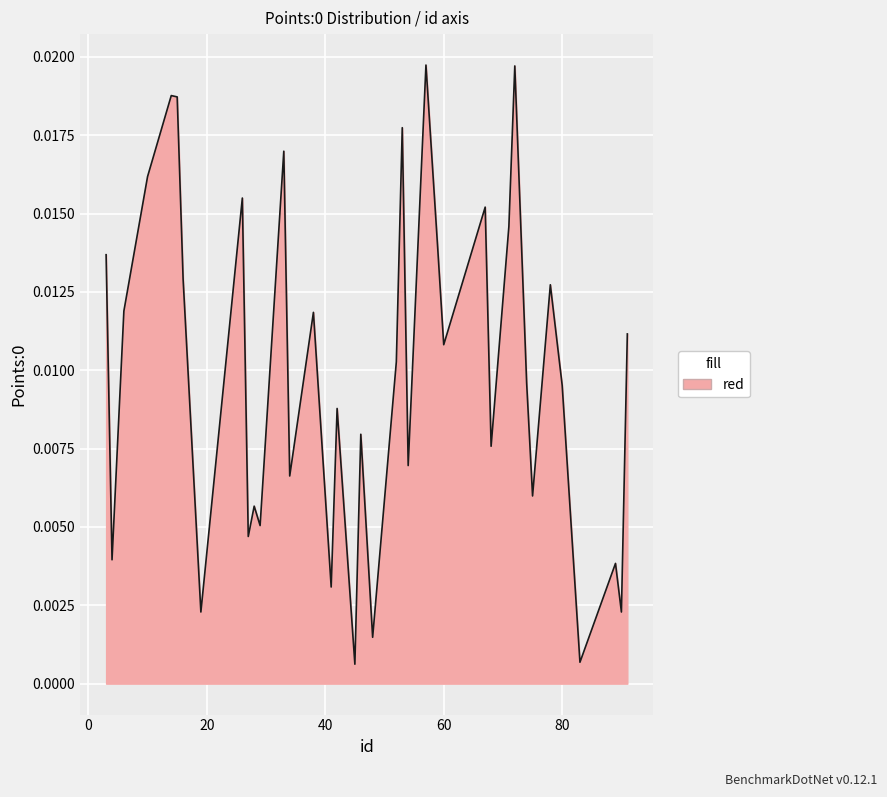

Rank the categories by value from lowest to highest.

45, 83, 48, 90, 19, 41, 89, 4, 27, 29, 28, 75, 34, 54, 68, 46, 42, 80, 74, 52, 60, 91, 38, 6, 78, 16, 3, 59, 71, 67, 26, 10, 33, 53, 15, 14, 72, 57